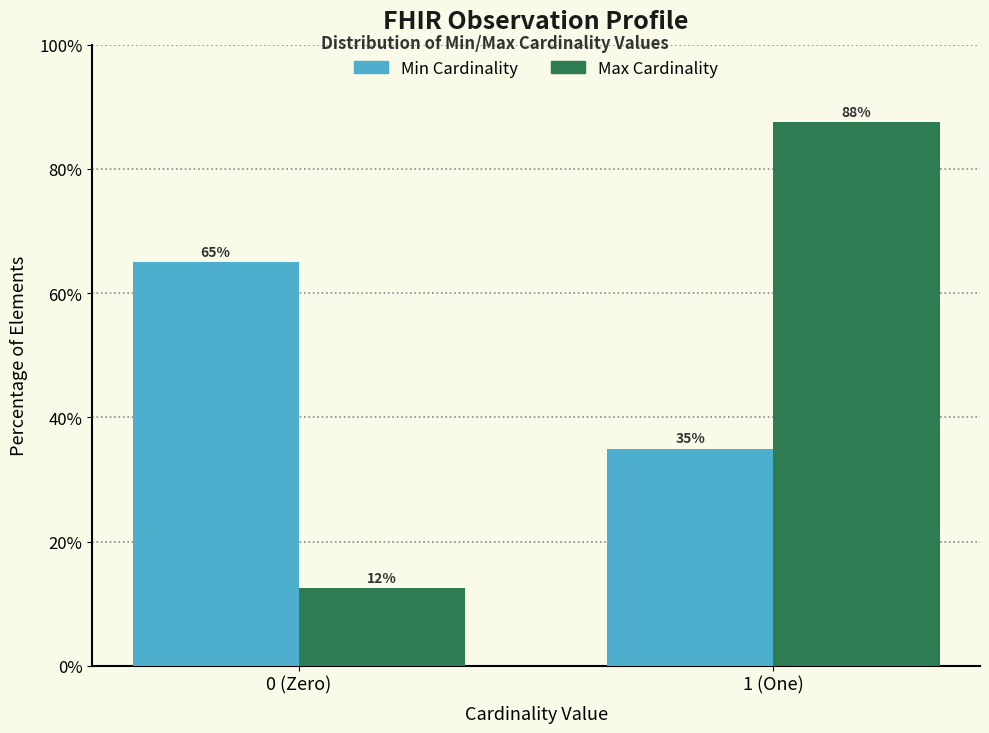

What is the minimum value shown in the chart?

12.5